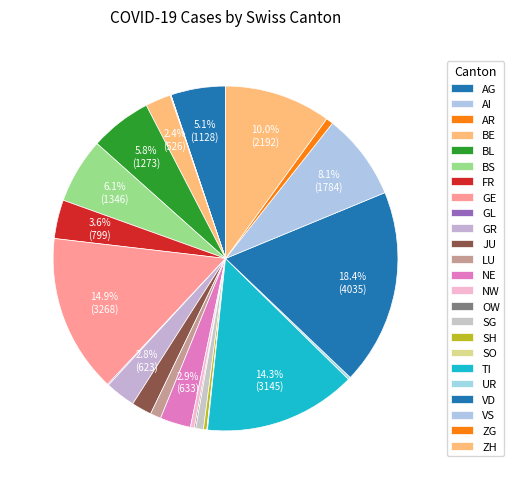

Is SH the majority of the pie?

No